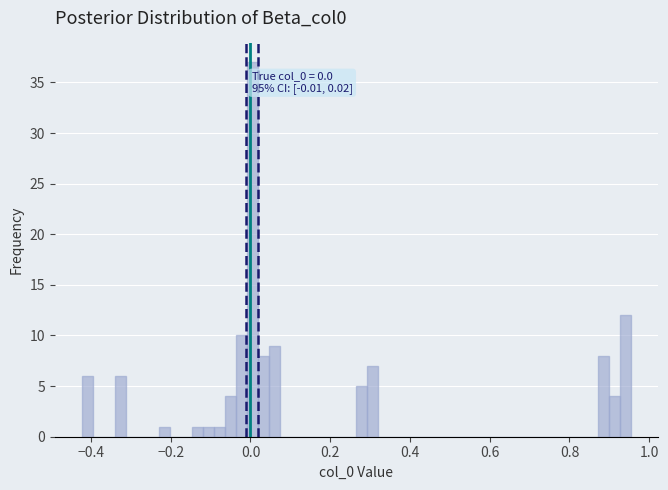

Read against the x-axis, roughly where is the centre of the tallest bar?

0.00